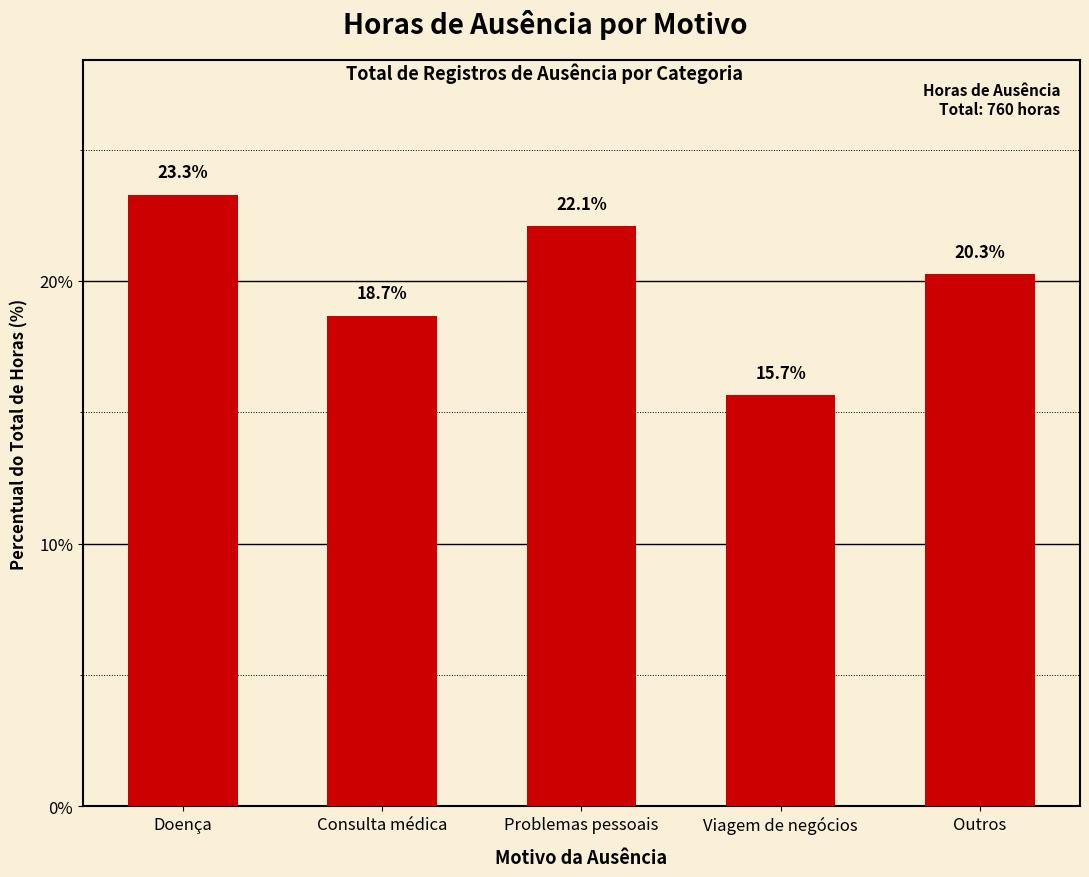

At which label does the data first exceed 20?

Doença